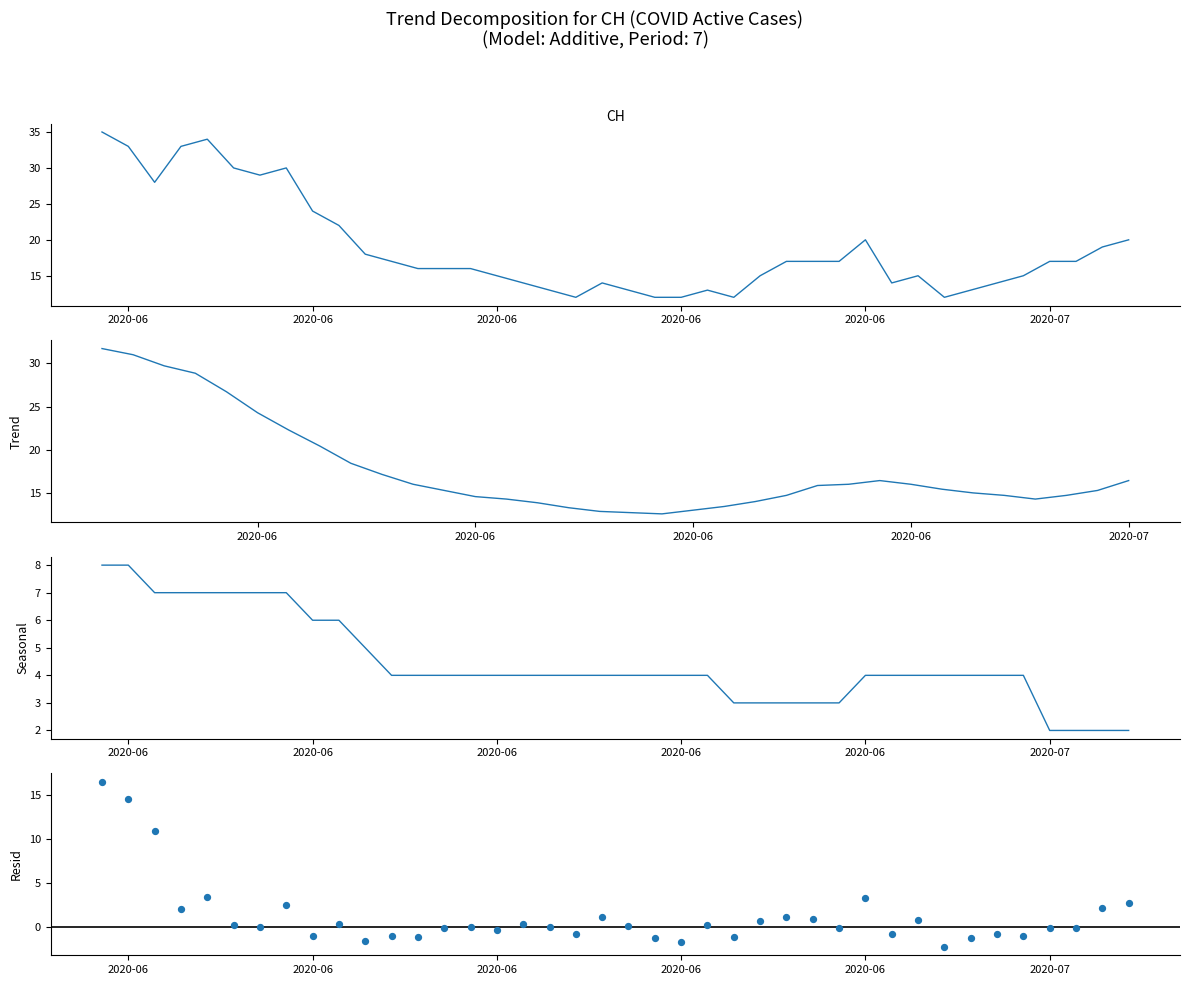

At how many categories does at least one series exceed 31?

4